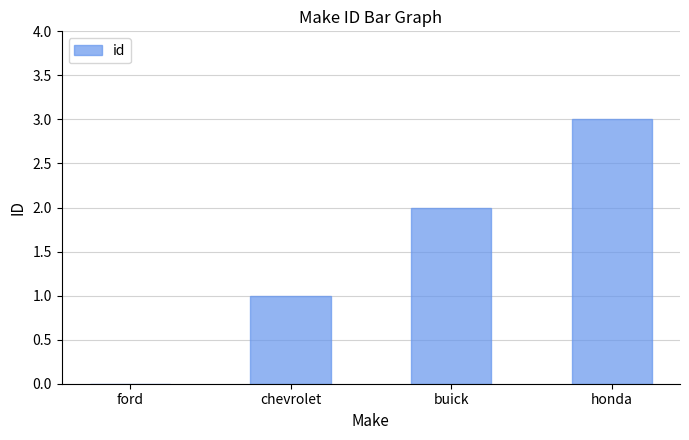

What is the greatest value displayed?

3